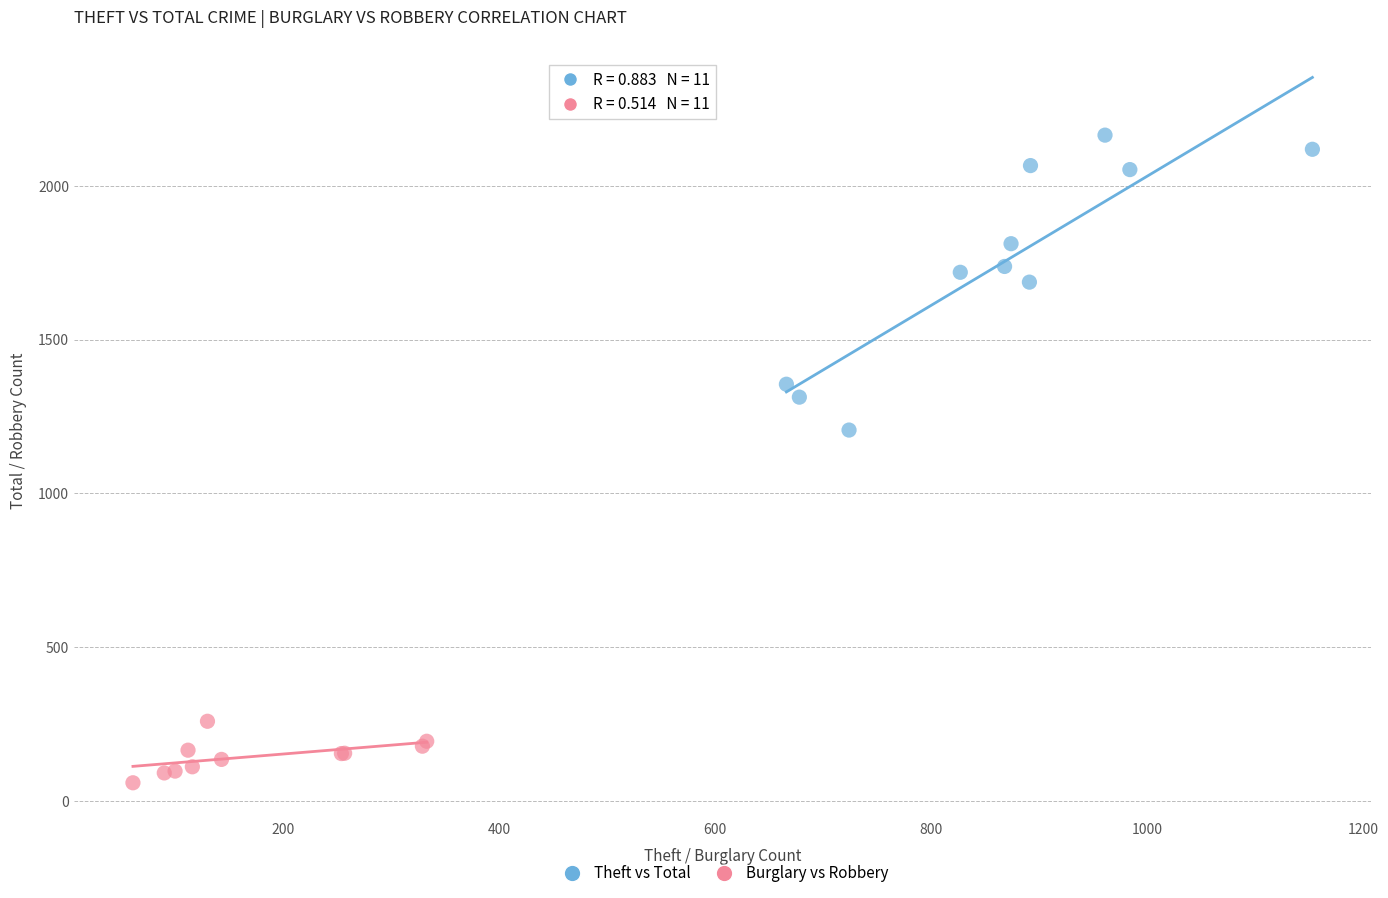

Which series contains the highest Y value?

Theft vs Total